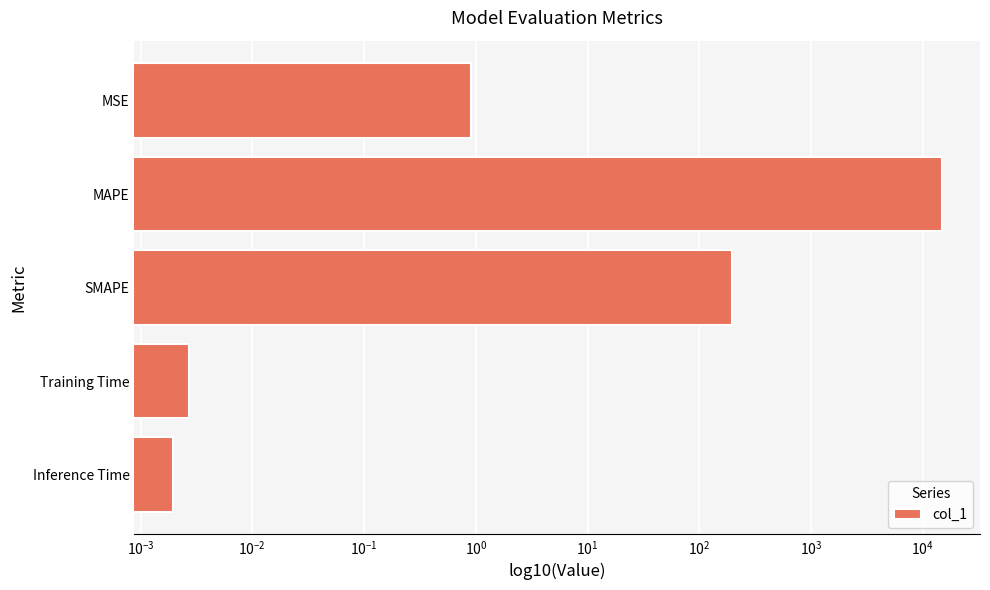

What is the maximum value shown in the chart?

14693.7